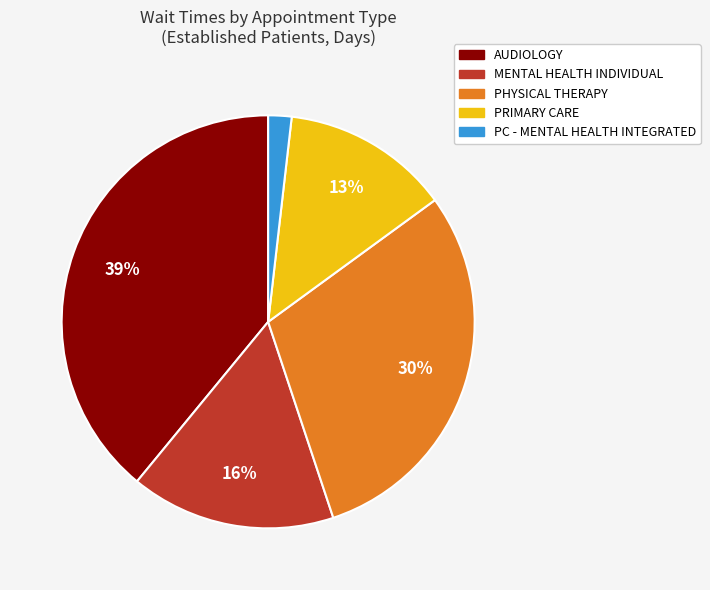

Is there any slice that represents more than half of the pie?

No